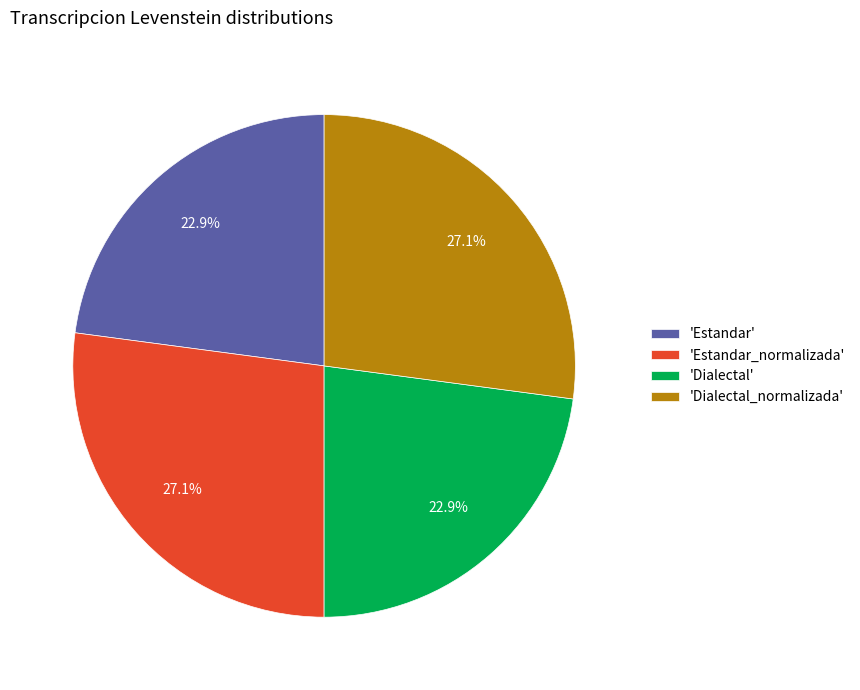

What is the total percentage of 'Estandar_normalizada' and 'Dialectal'?

50.0%